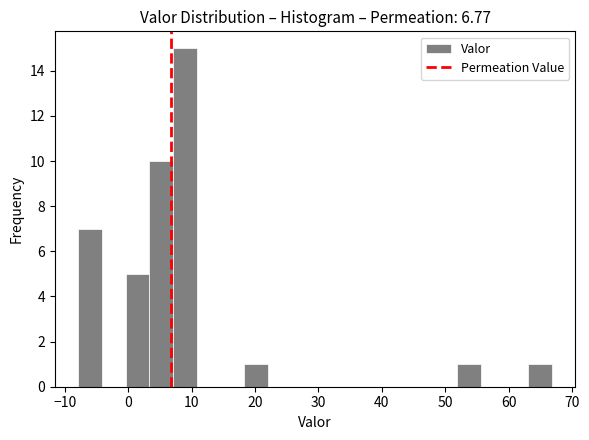

Around what value on the x-axis is the tallest bar? Give the approximate position of its centre, as read against the axis.

9